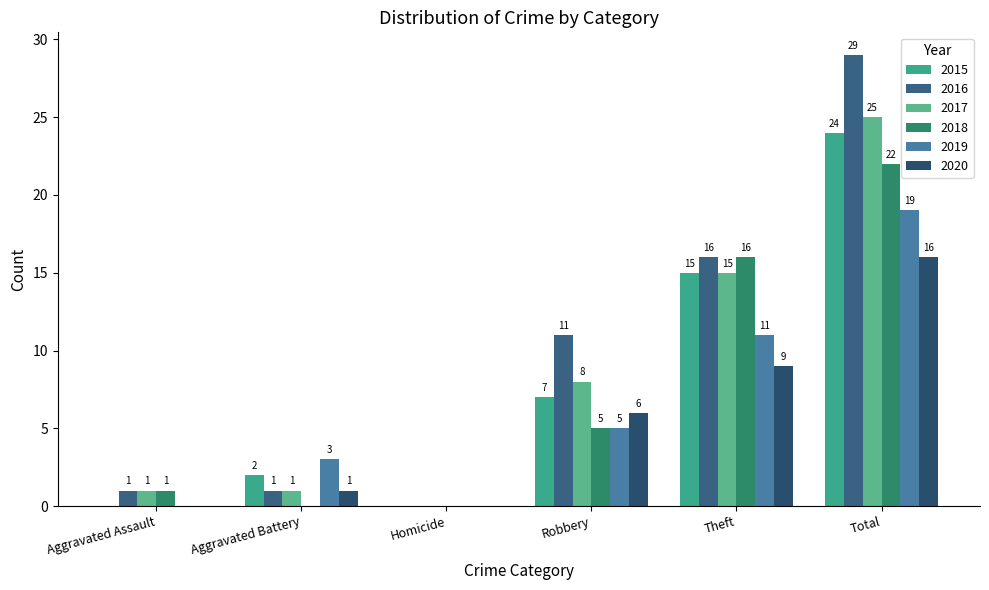

Between Aggravated Assault and Homicide, which series saw the biggest shift?

2016